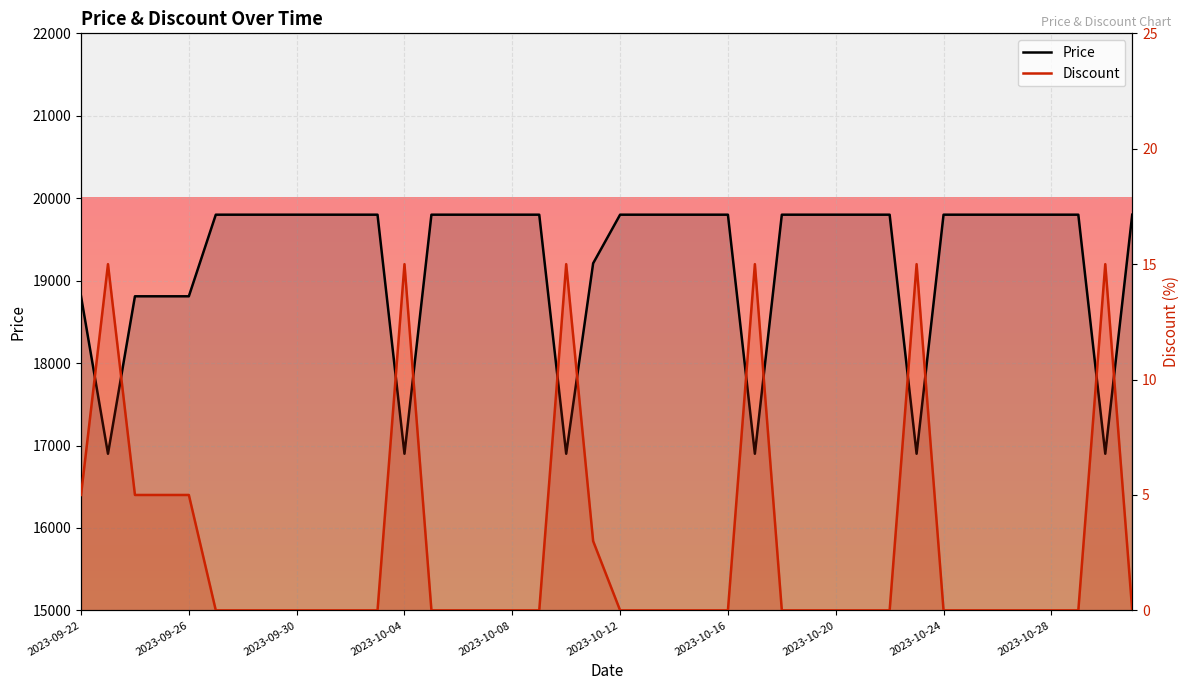

True or false: Price and Discount cross at least once.

False